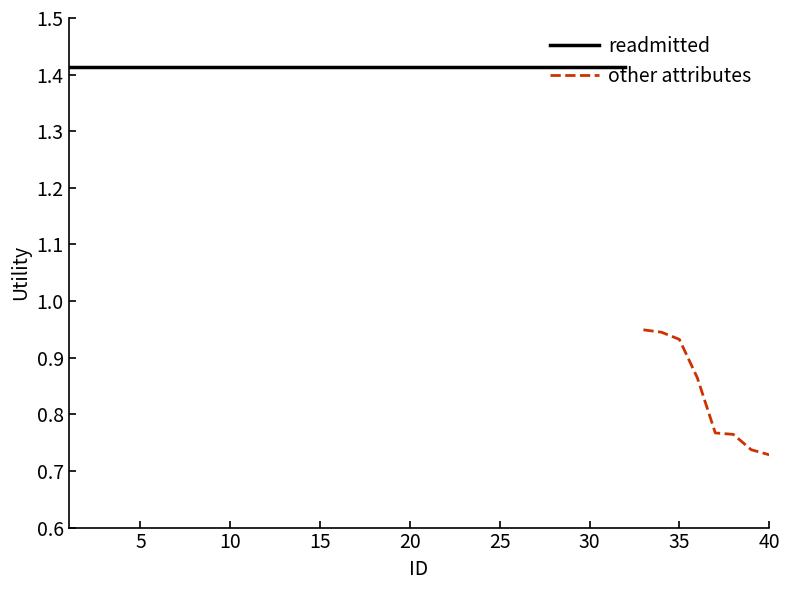

What is the value of the other attributes point at the 3rd from the left?

0.9